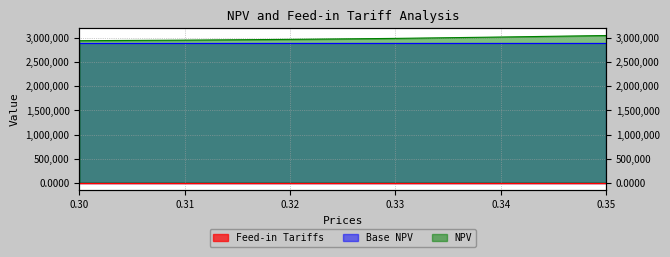

Between 0.34 and 0.33, which is larger?

0.34